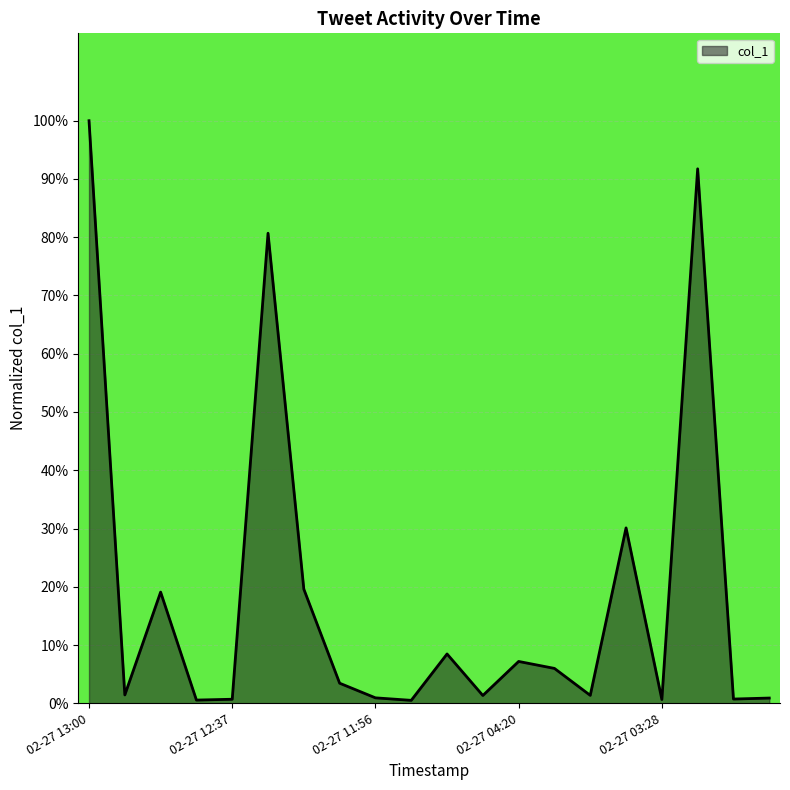

Does the chart display data point markers on the line(s)?

No